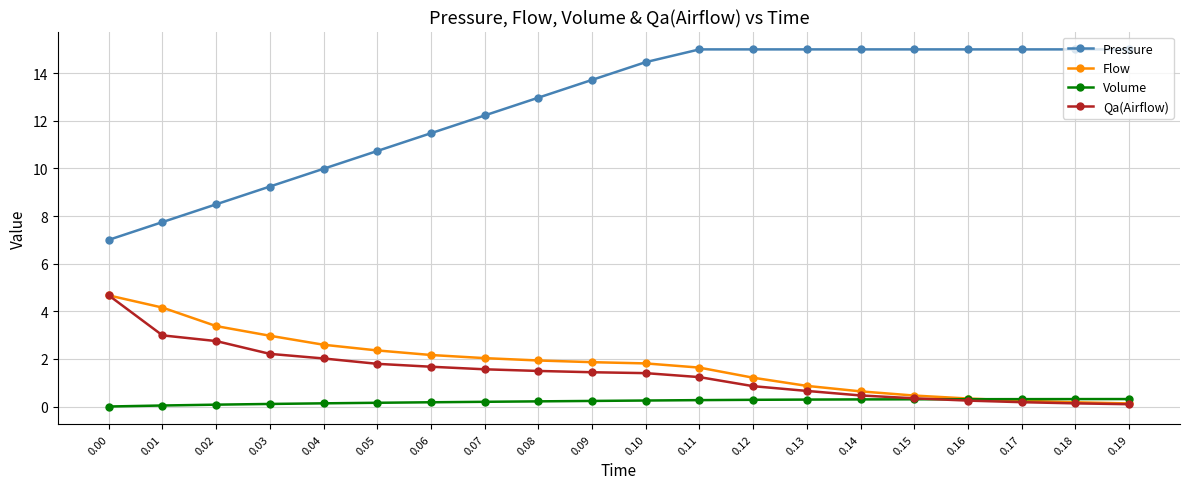

True or false: Pressure and Volume cross at least once.

False